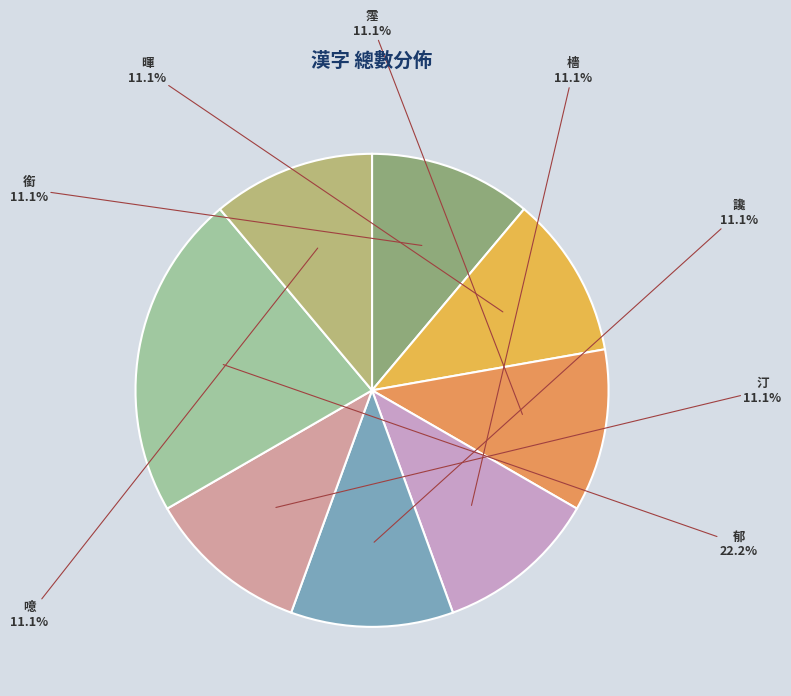

How many segments does this pie chart have?

8